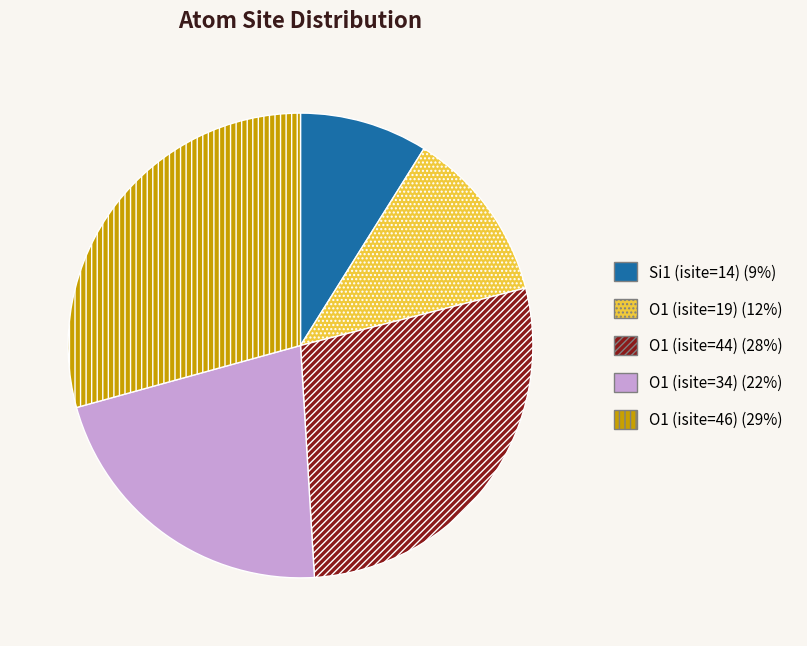

Rank the categories by value from lowest to highest.

Si1 (isite=14), O1 (isite=19), O1 (isite=34), O1 (isite=44), O1 (isite=46)